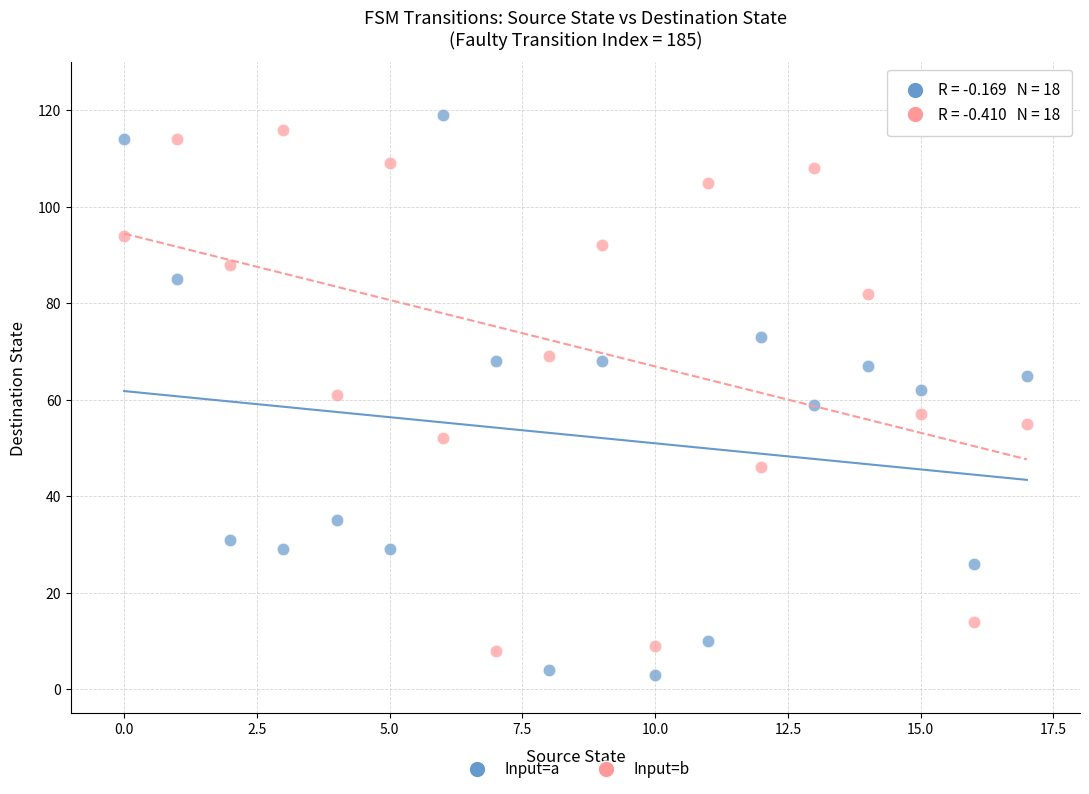

Across all data points, what is the range of Y values (max minus min)?

116